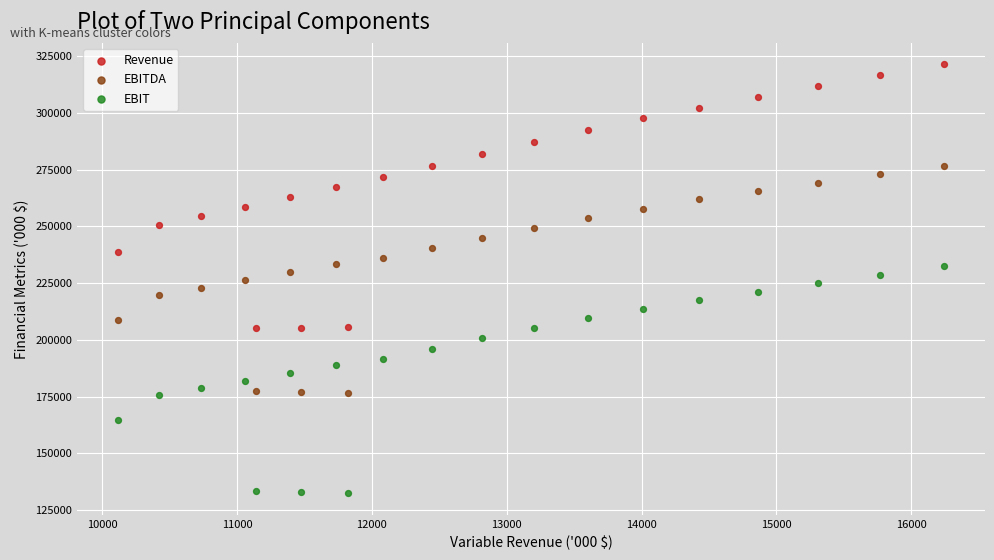

Which series reaches the maximum Y coordinate?

Revenue